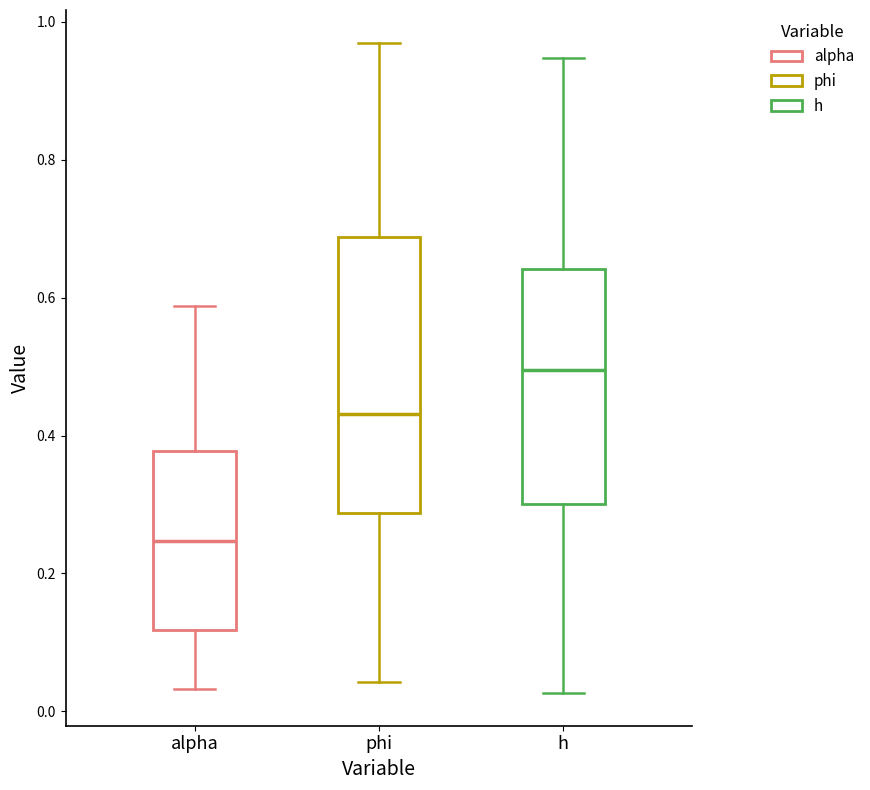

Reading left to right, read every box against the y-axis: the position of its median line, the range the box covers, and the ends of its whiskers. The values are not printed on the chart, so give them approximately, as read against the axis.

alpha: median 0.24, box 0.12 to 0.38, whiskers 0.04 to 0.58
phi: median 0.44, box 0.28 to 0.68, whiskers 0.04 to 0.96
h: median 0.50, box 0.30 to 0.64, whiskers 0.02 to 0.94